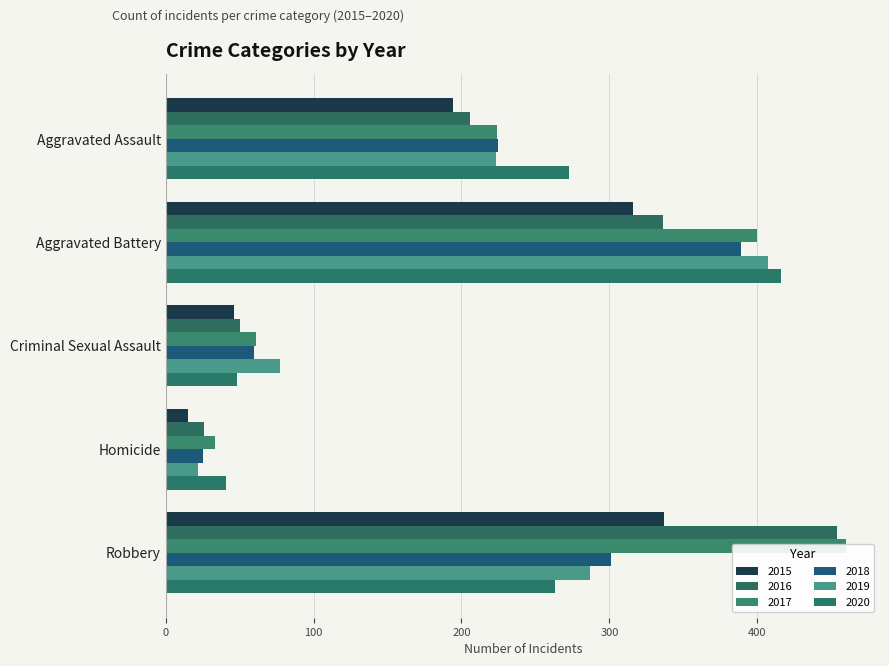

The value of 2015 at Criminal Sexual Assault is 14. True or false?

False